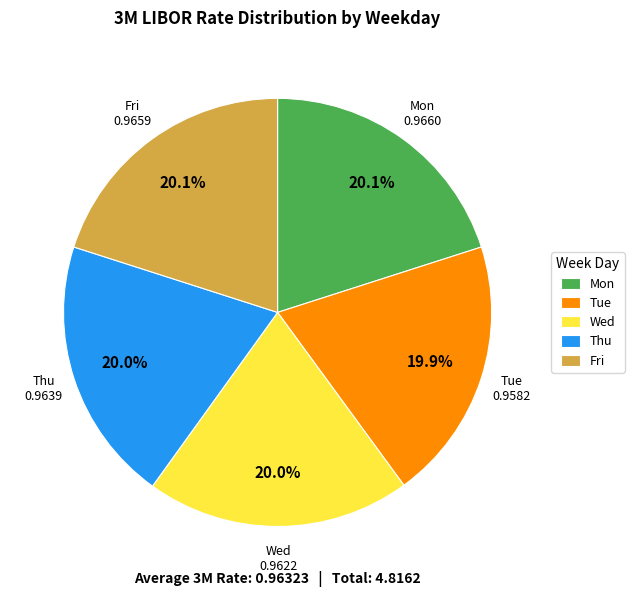

What percentage is the Thu slice, to the nearest percent?

20%